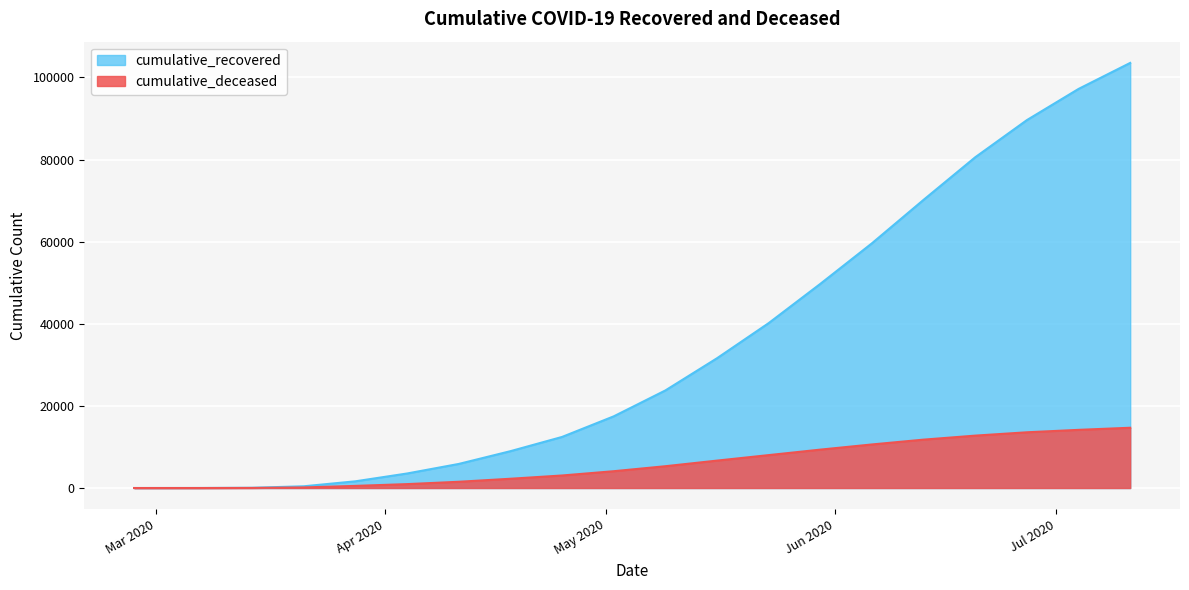

List the labels in order of cumulative_deceased value, smallest first.

2020-02-27, 2020-03-07, 2020-03-14, 2020-03-21, 2020-03-28, 2020-04-04, 2020-04-11, 2020-04-18, 2020-04-25, 2020-05-02, 2020-05-09, 2020-05-16, 2020-05-23, 2020-05-30, 2020-06-06, 2020-06-13, 2020-06-20, 2020-06-27, 2020-07-04, 2020-07-11